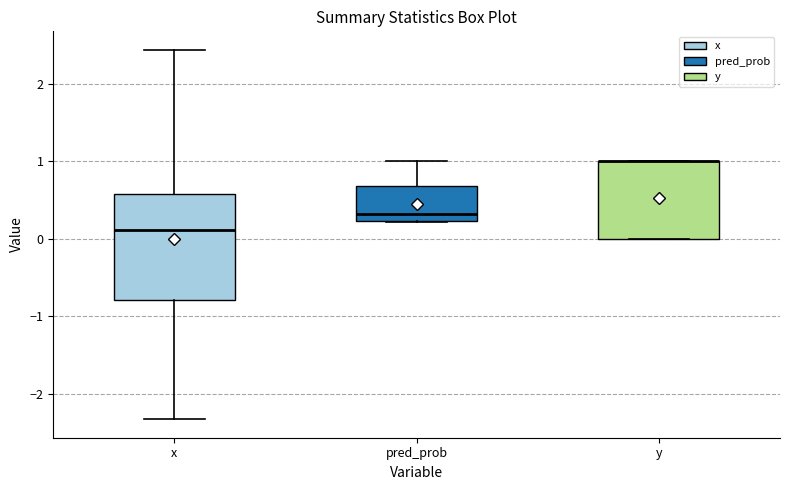

Where is the upper edge of the box for y on the y-axis? The values are not printed on the chart, so give them approximately, as read against the axis.

1.0